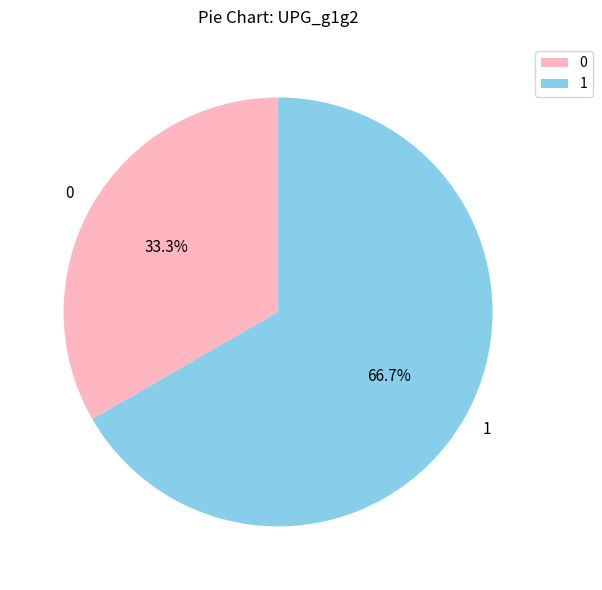

Rank the categories by value from lowest to highest.

0, 1